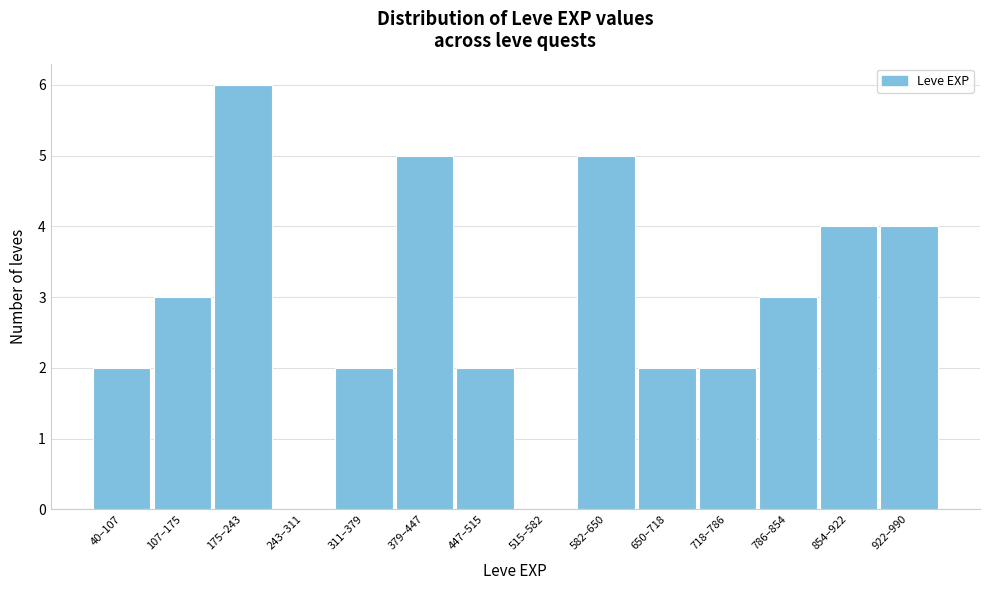

Reading right to left, extract all data points from this chart.

922–990=4	854–922=4	786–854=3	718–786=2	650–718=2	582–650=5	515–582=0	447–515=2	379–447=5	311–379=2	243–311=0	175–243=6	107–175=3	40–107=2